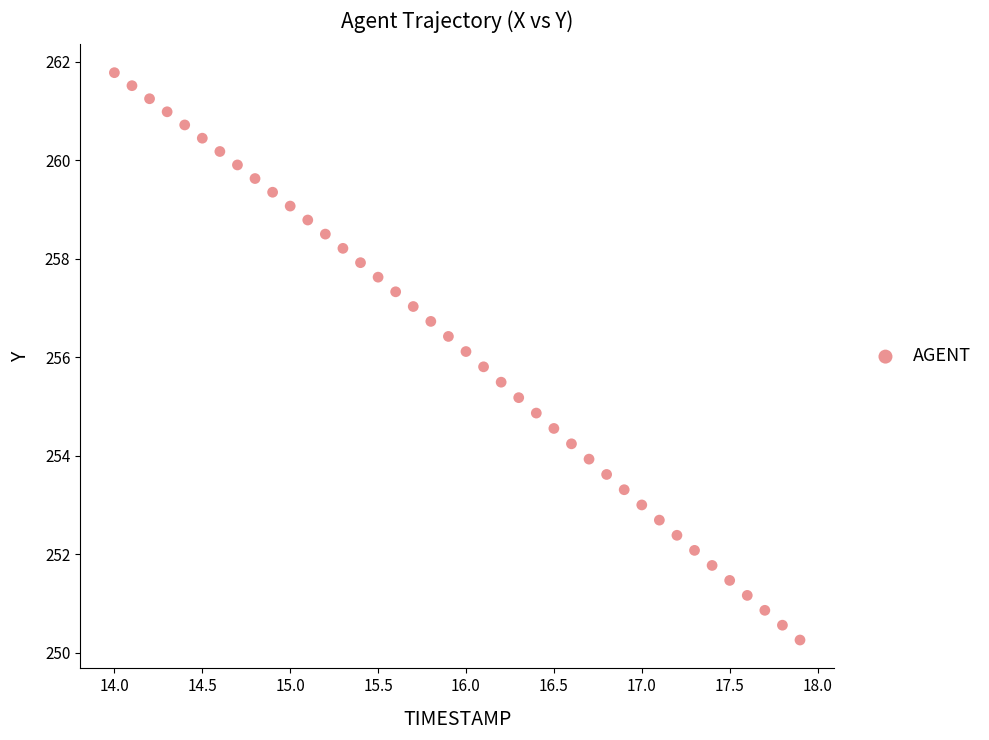

What is the range of X values (max minus min)?

3.9